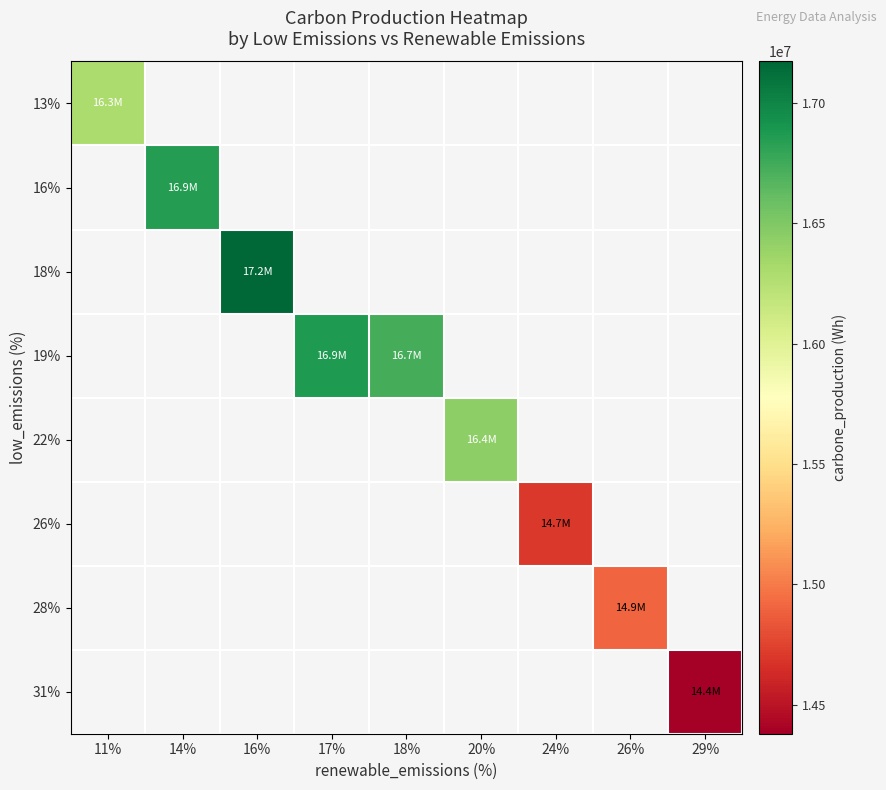

What is the greatest value displayed?

17171700.0